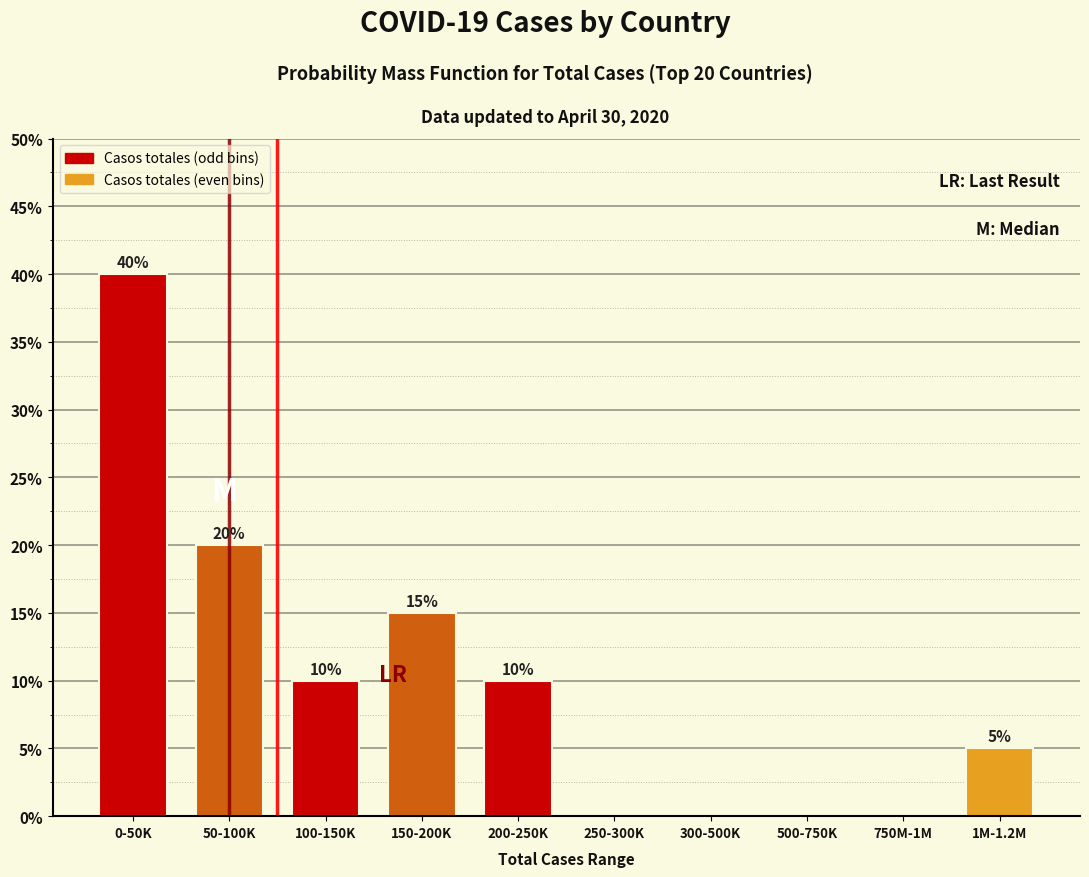

Reading left to right, transcribe all the data shown in this chart.

0-50K=40	50-100K=20	100-150K=10	150-200K=15	200-250K=10	250-300K=0	300-500K=0	500-750K=0	750M-1M=0	1M-1.2M=5